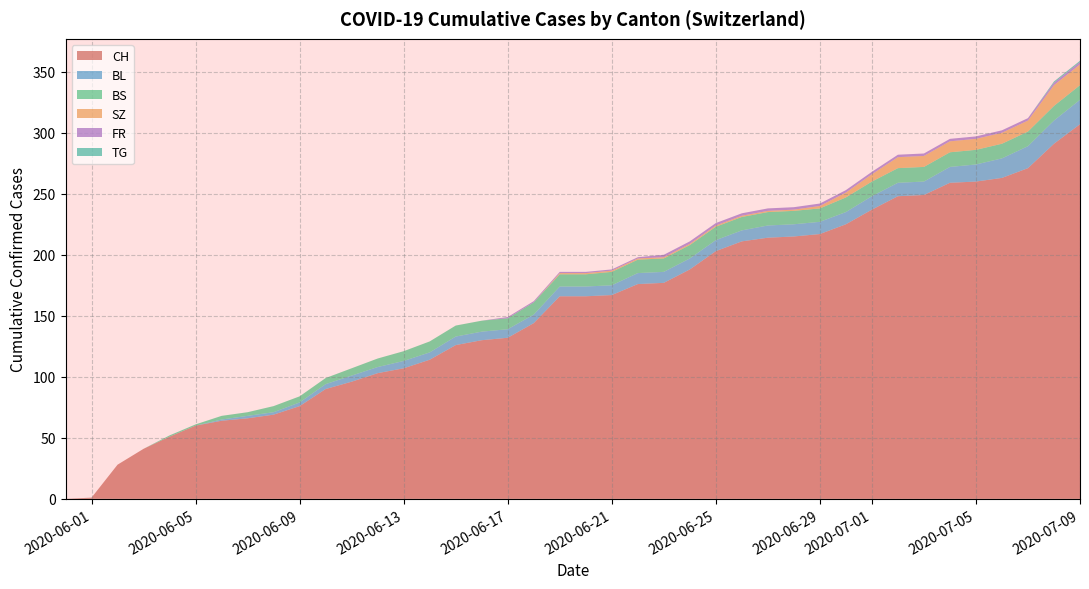

Does the chart have visible grid lines?

Yes